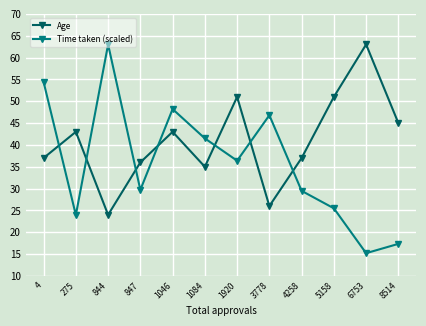

At which label does Time taken (scaled) reach its peak?

844